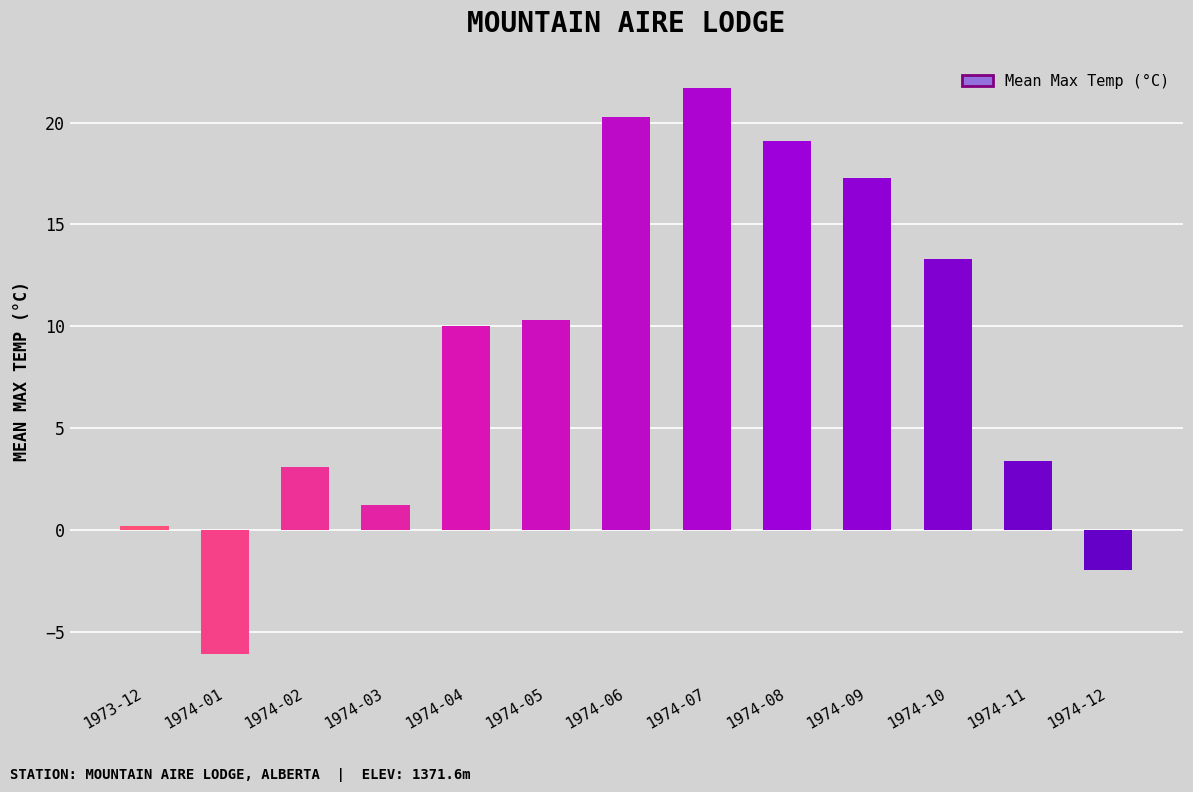

Count the number of data series in this chart.

1